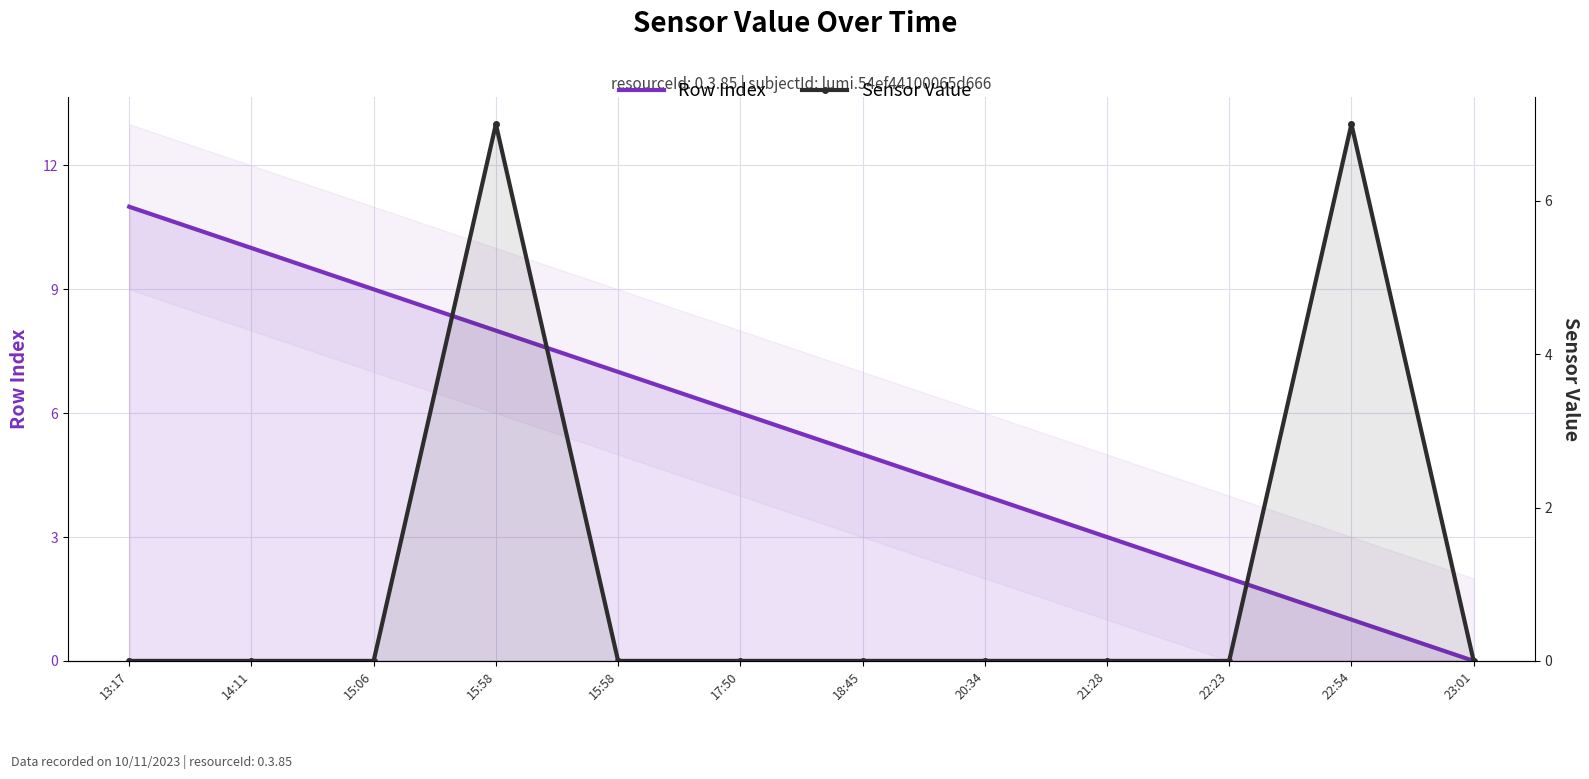

At which label does Row Index reach its minimum?

23:01